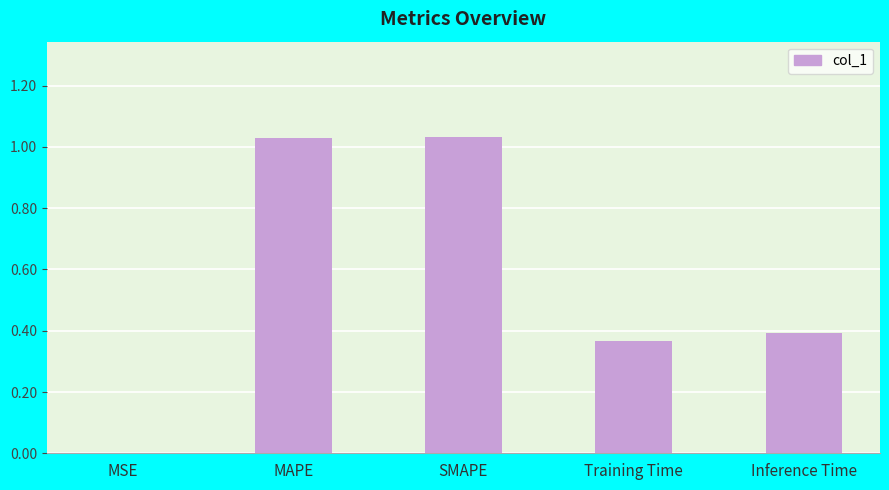

How many series are shown in this chart?

1